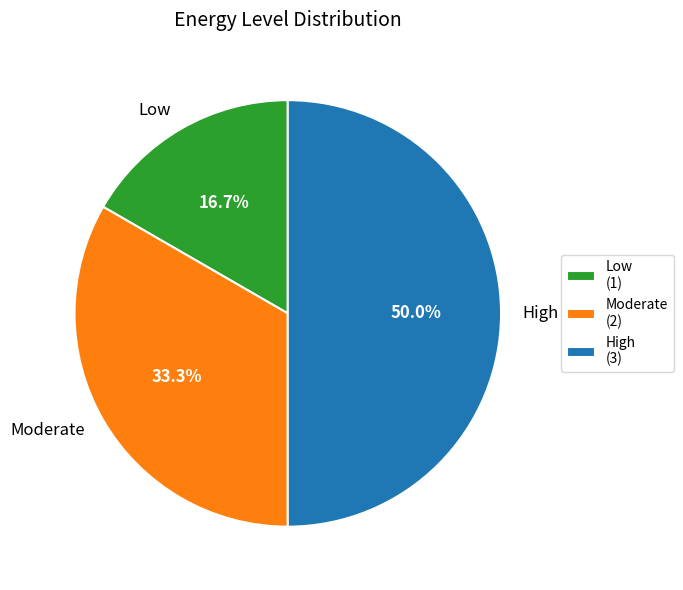

The Low slice represents 27% of the pie. True or false?

False